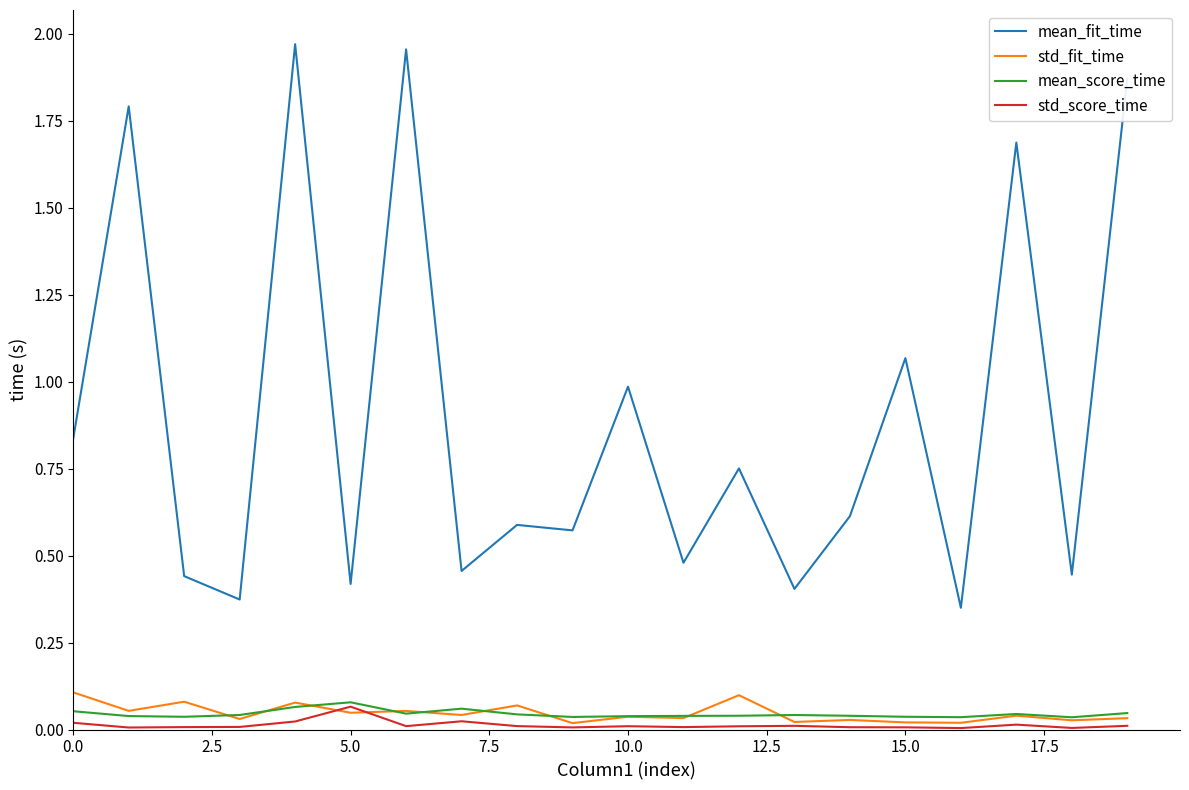

True or false: mean_score_time and mean_fit_time intersect in this chart.

False